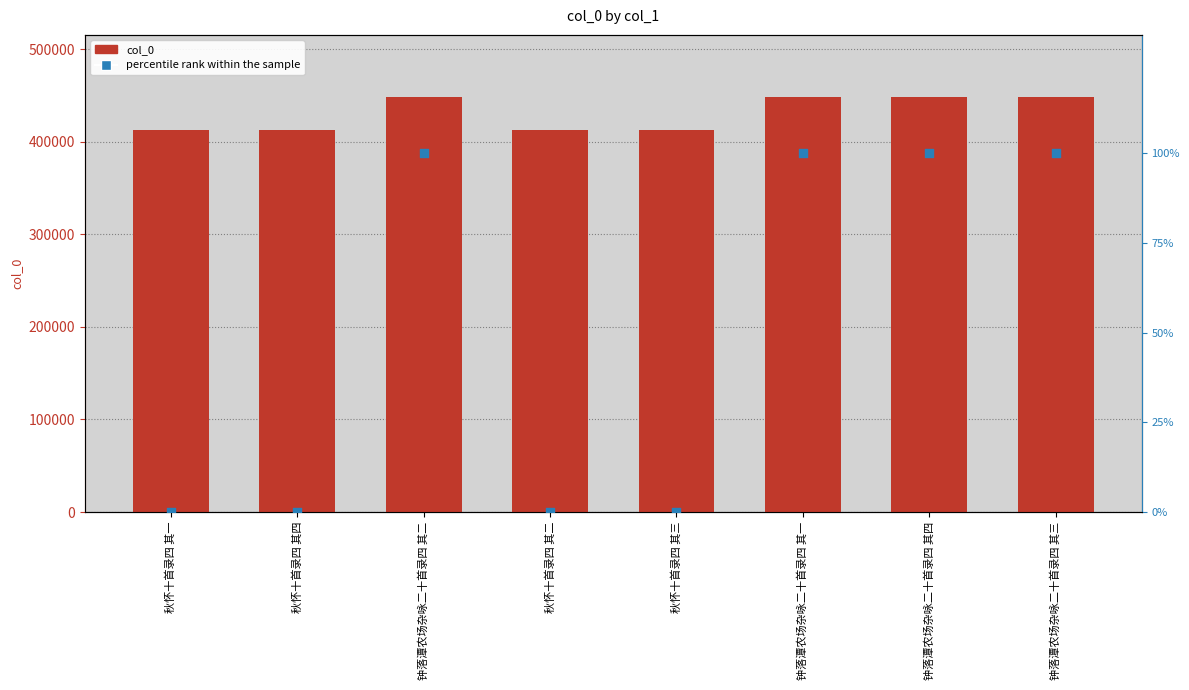

Which series has the largest Y range (max minus min)?

col_0